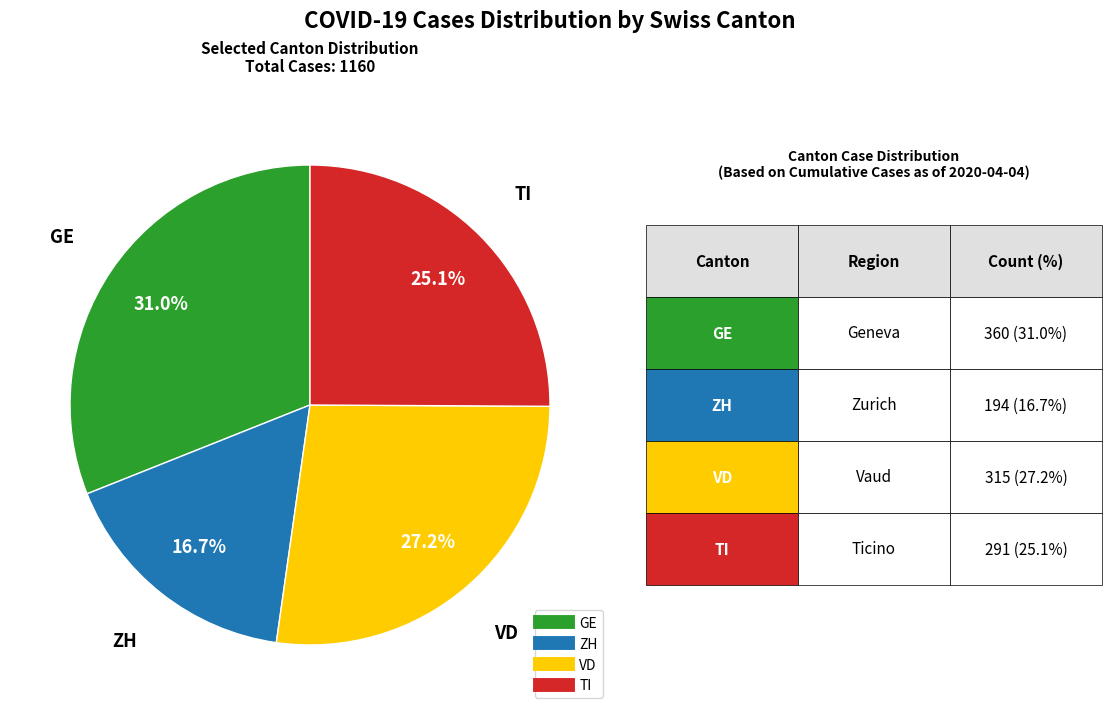

Is there a majority slice in this chart?

No